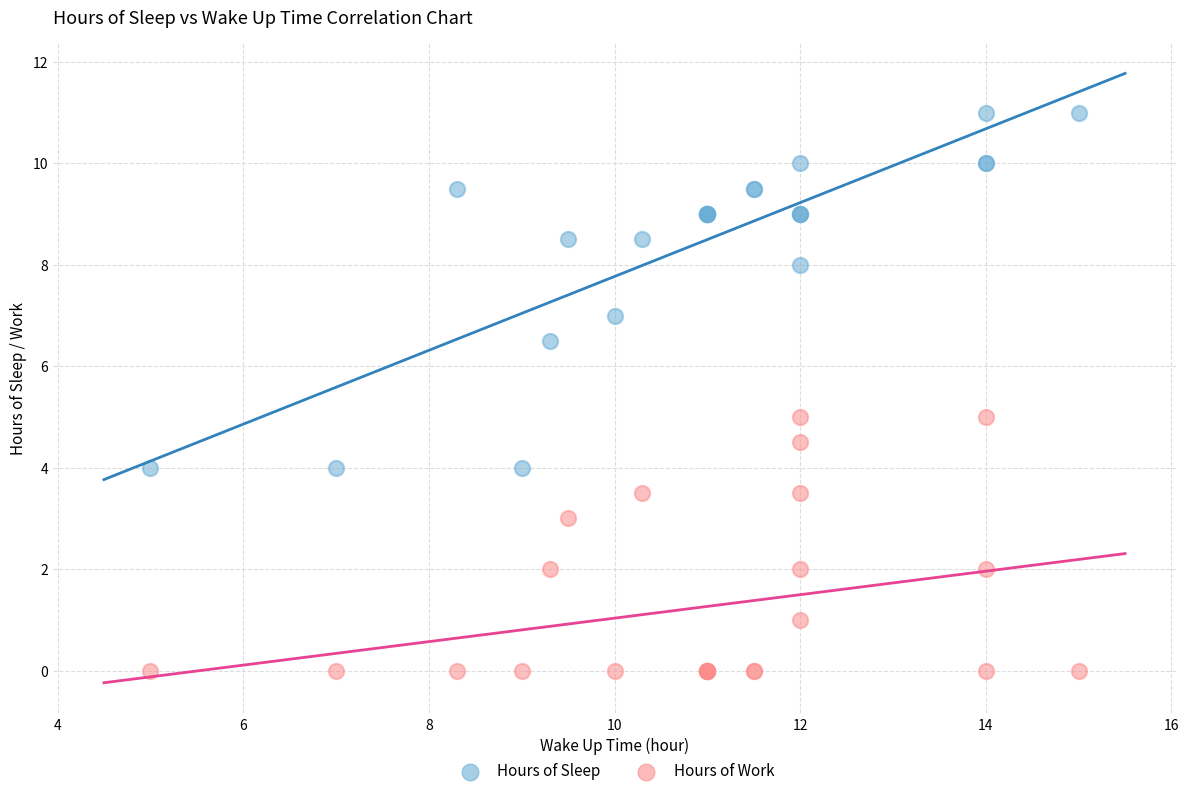

Which series reaches the maximum Y coordinate?

Hours of Sleep